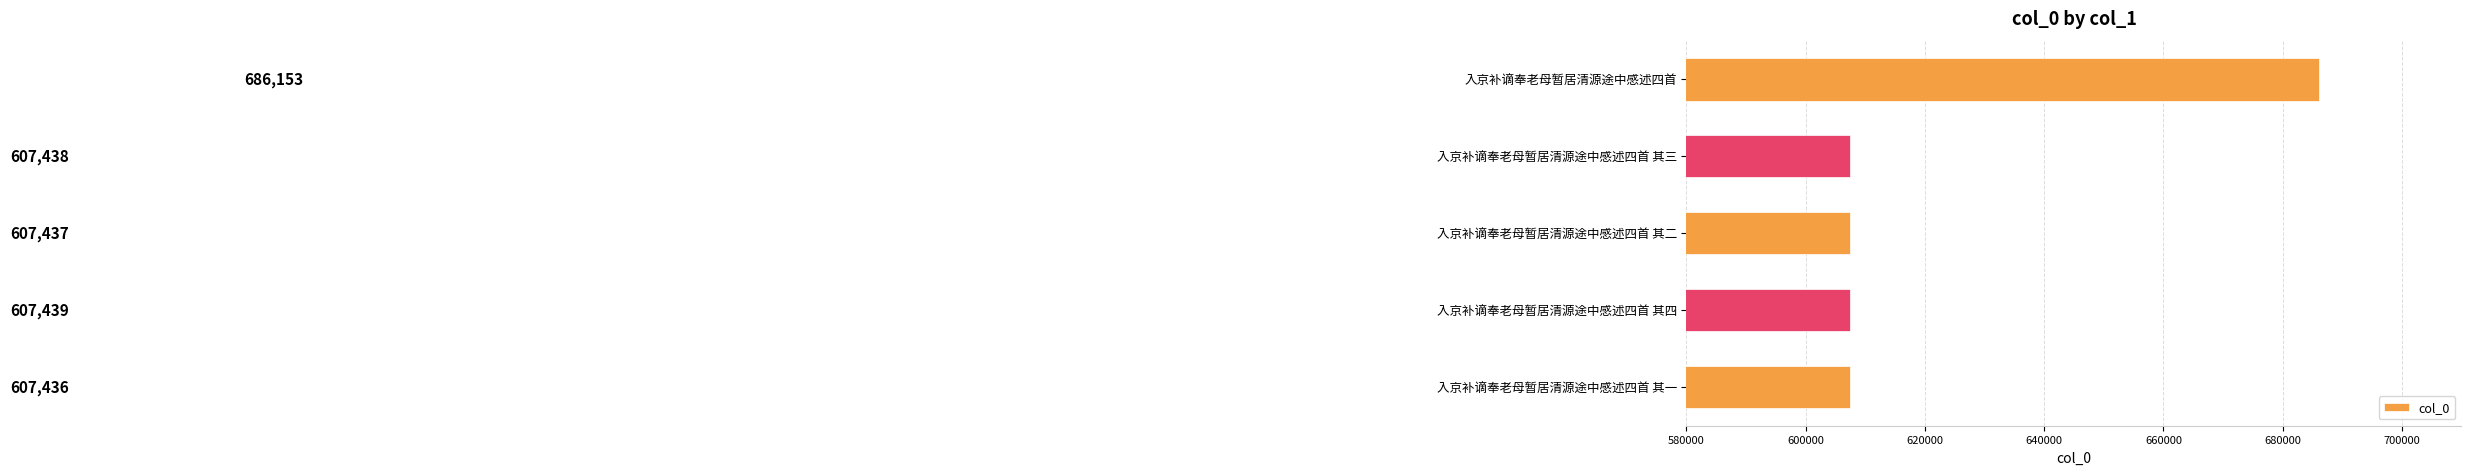

Which label corresponds to the largest value in the chart?

入京补谪奉老母暂居清源途中感述四首